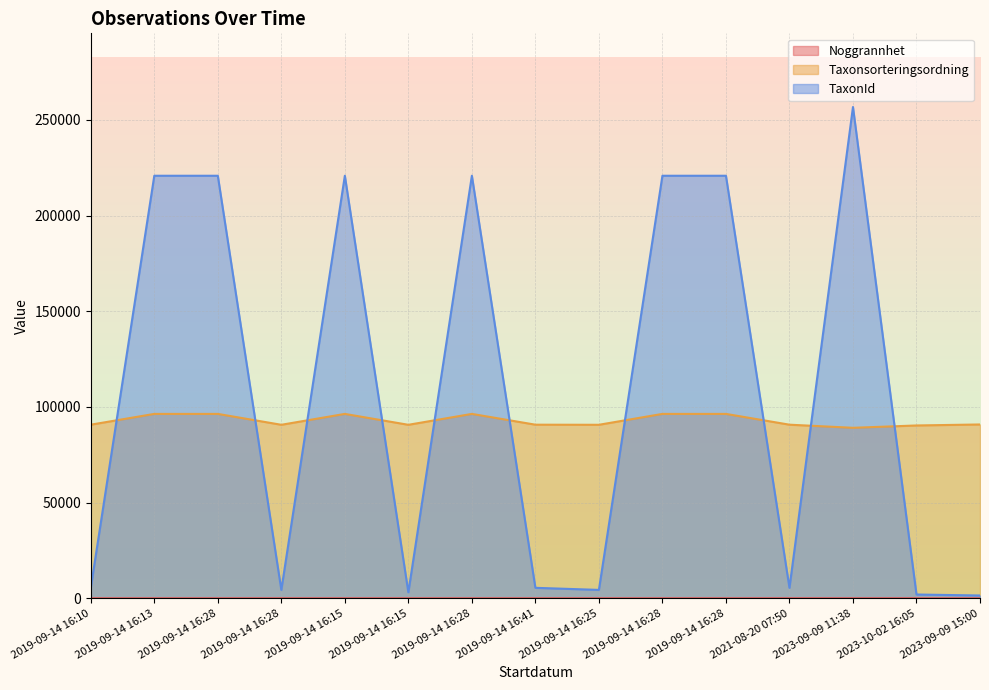

Which series has the largest total across all categories?

TaxonId